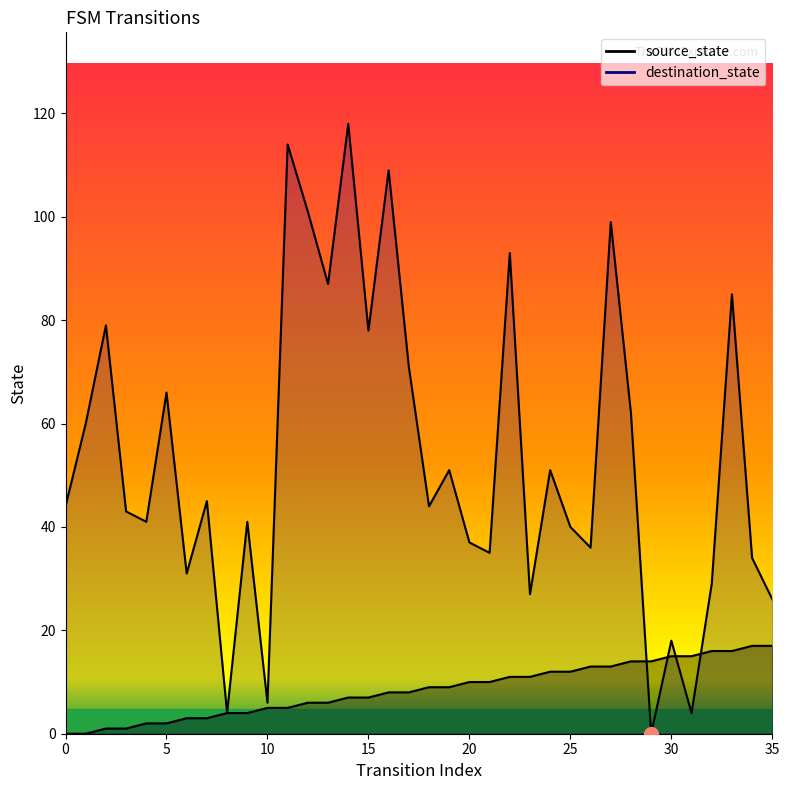

What value does the destination_state series have at 17?

71